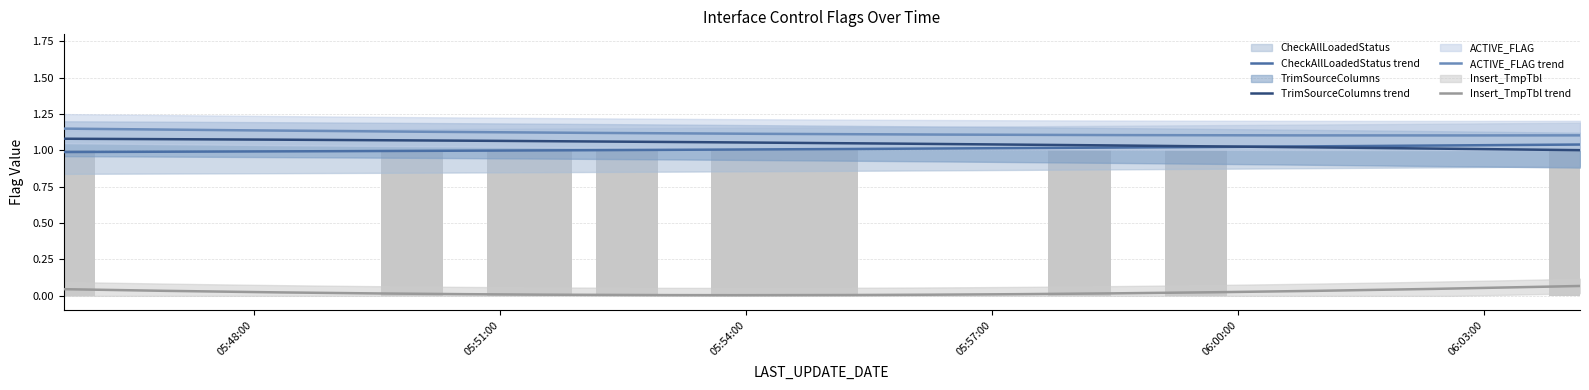

The CheckAllLoadedStatus series shows 2 at 2016-12-09 05:51:30. True or false?

False